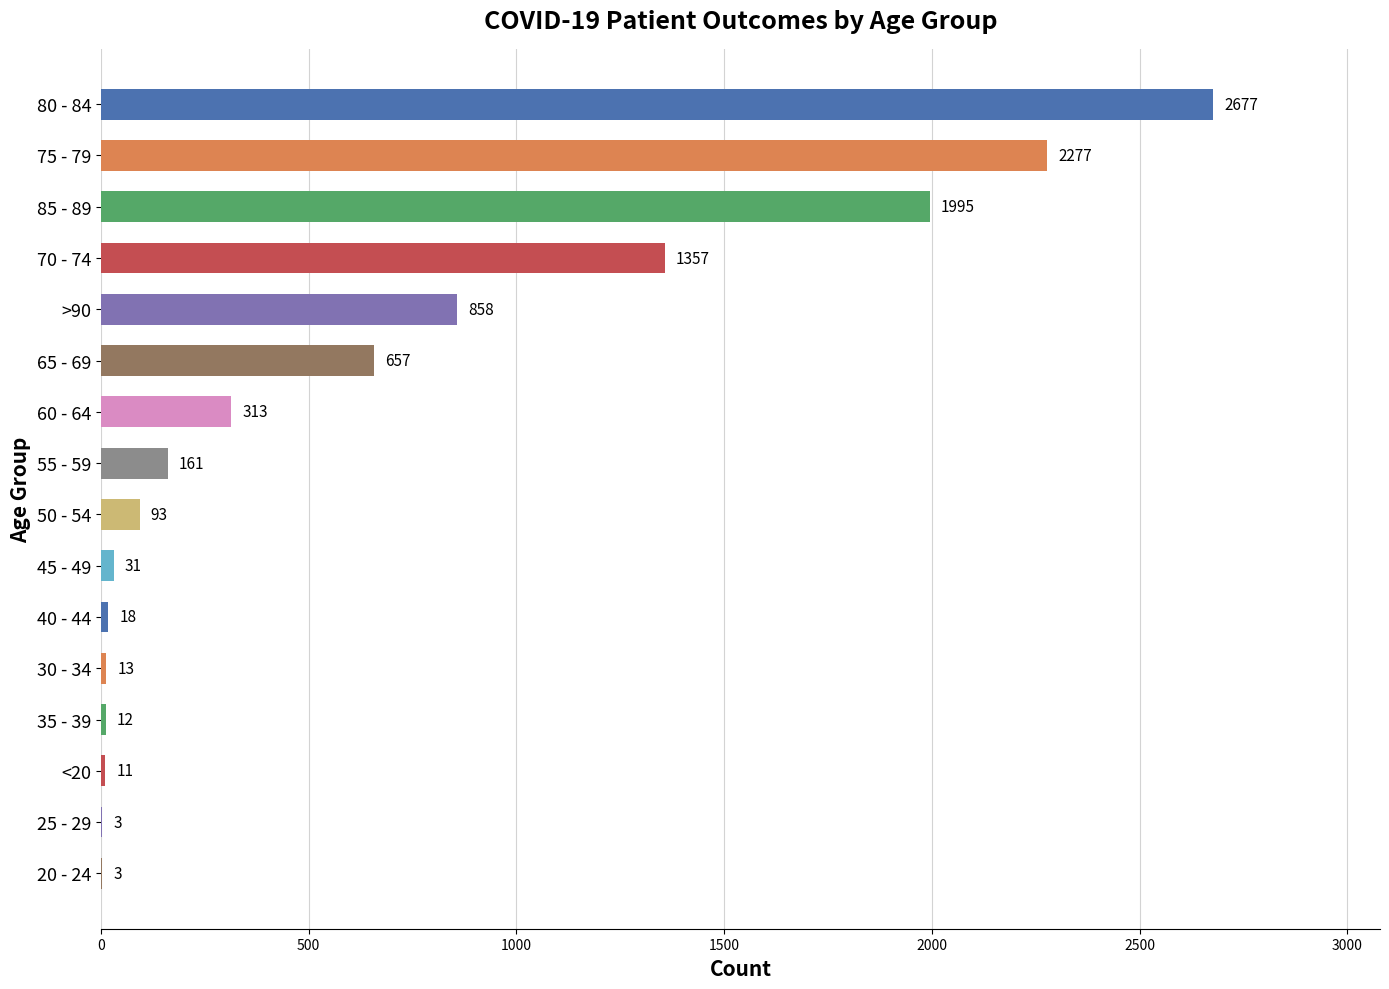

Are the bars grouped side by side (vs. stacked)?

No